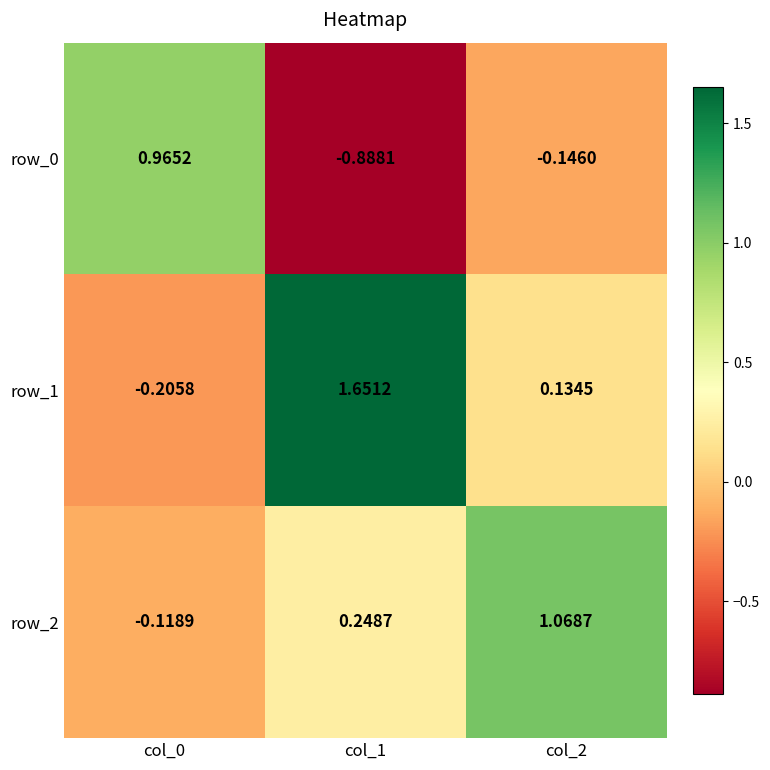

Is the value of row_0 at col_1 greater than the value of row_2 at col_1?

No